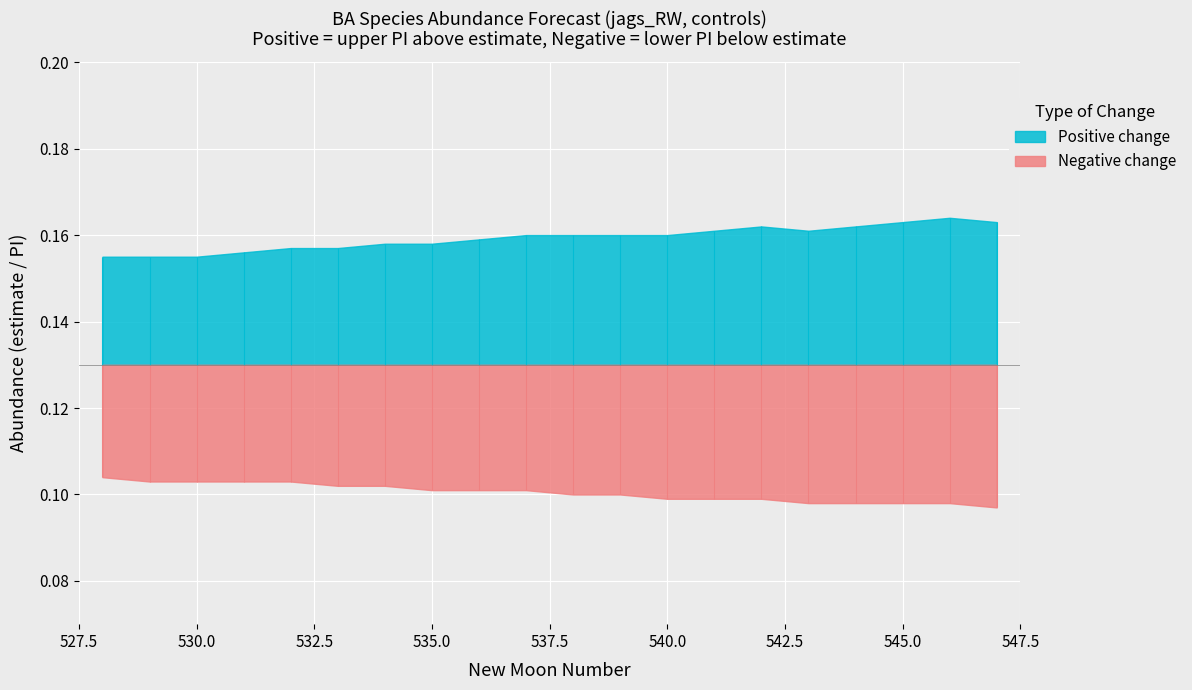

Which series has the widest spread of values?

upper_pi